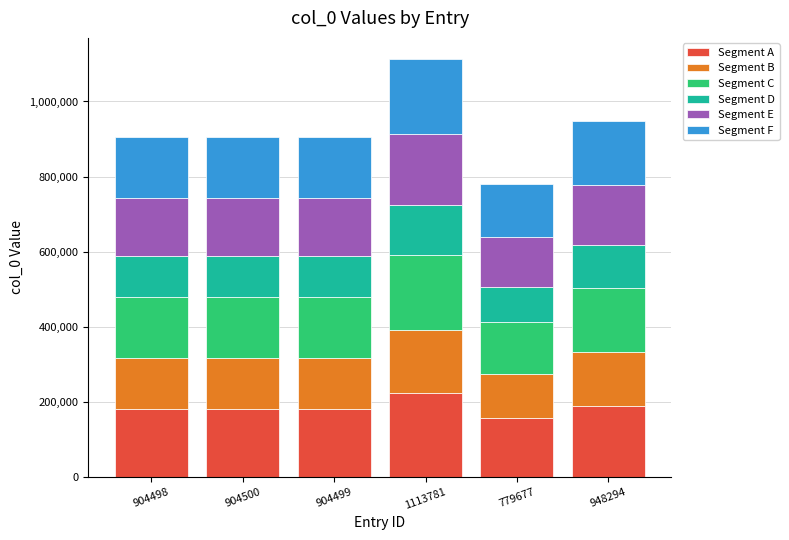

At which category is the sum across all series the highest?

1113781